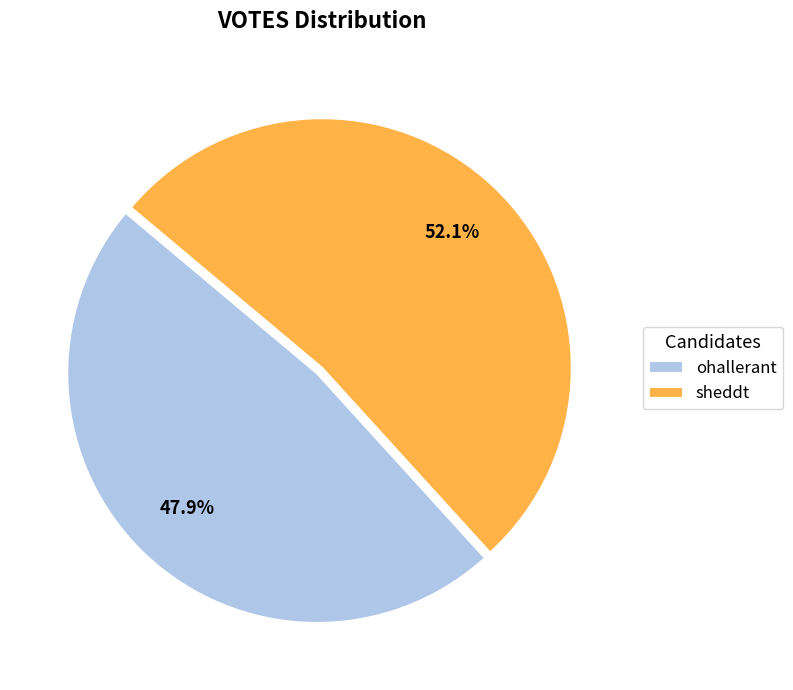

How many segments does this pie chart have?

2